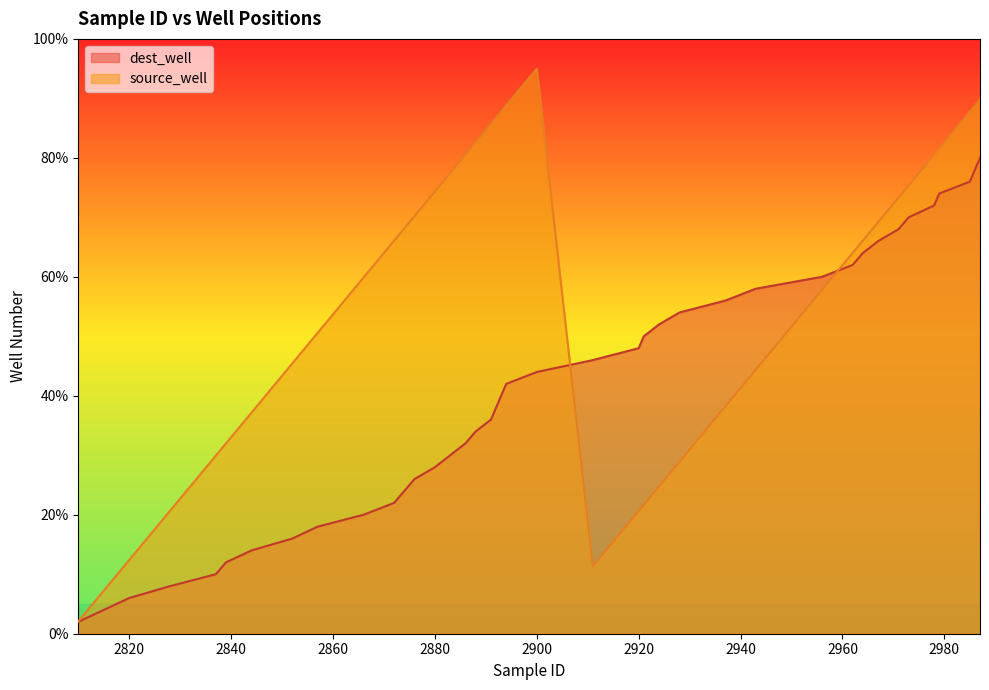

How many distinct data groups are displayed?

2